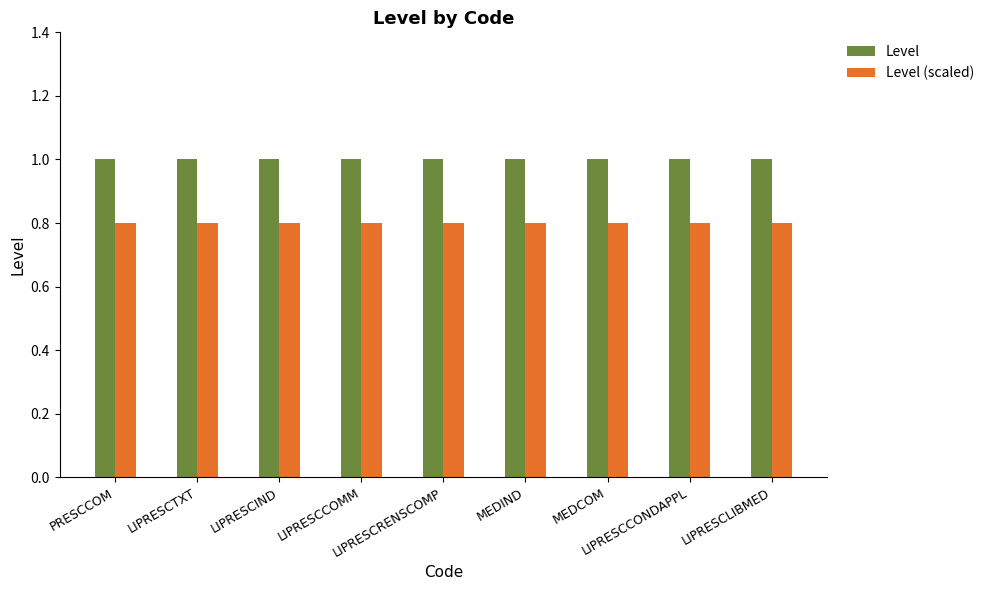

Are the bars horizontal?

No